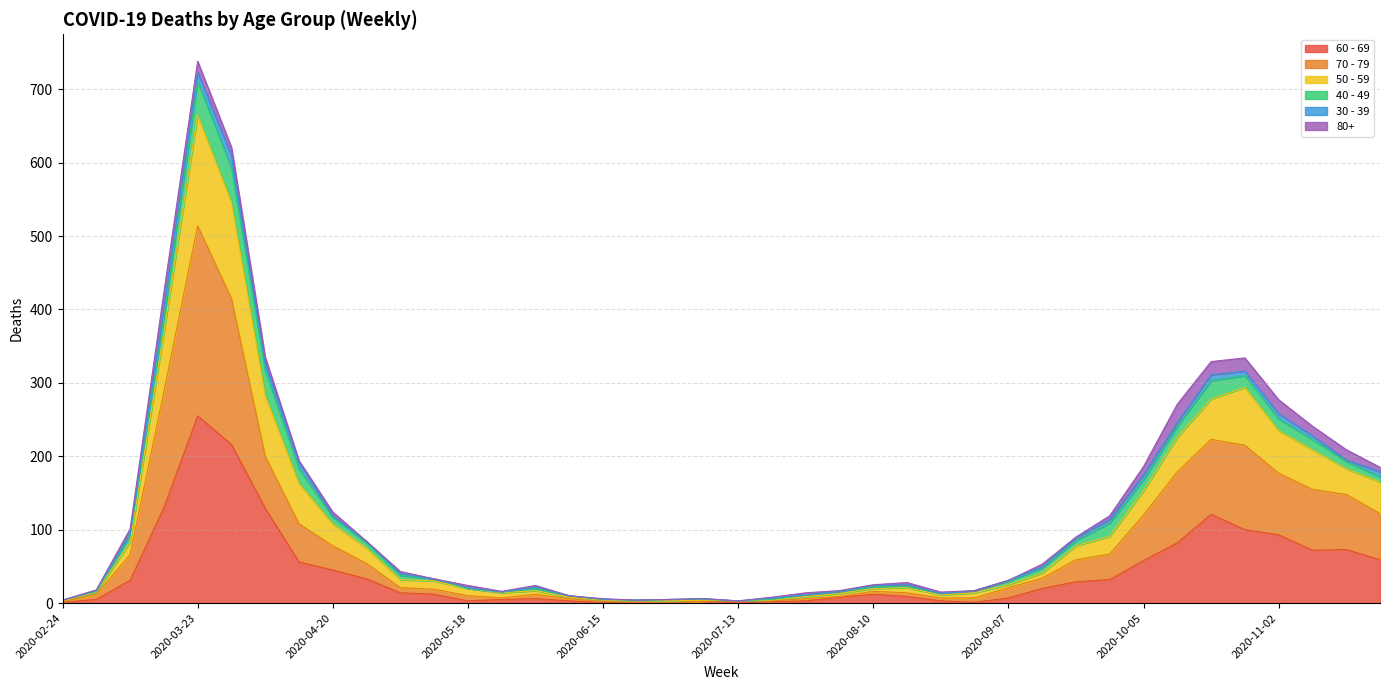

At which category is the sum across all series the highest?

2020-03-23